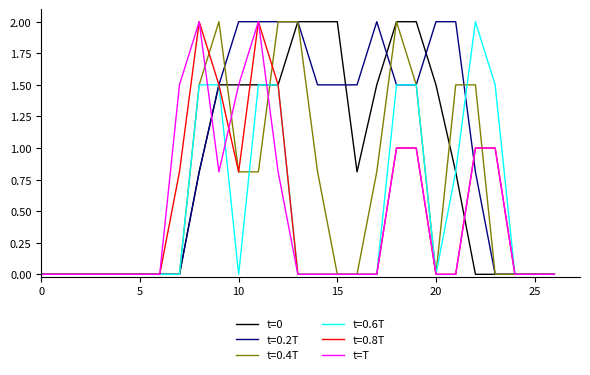

How many lines are shown in the chart?

6